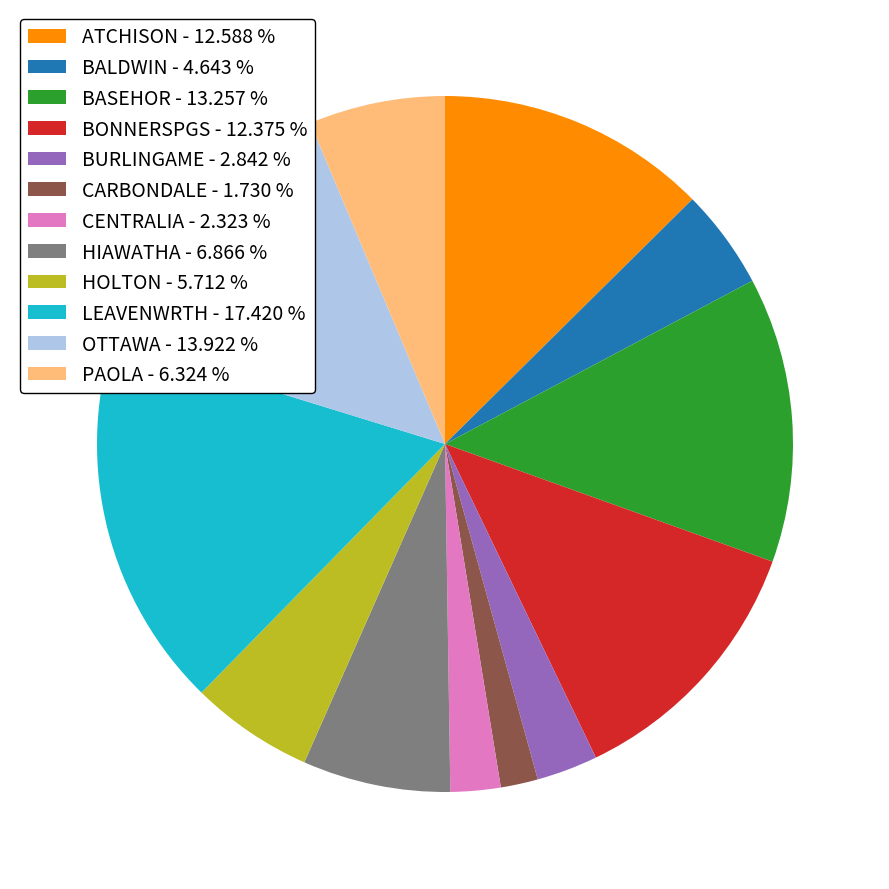

How many slices are in this pie chart?

12